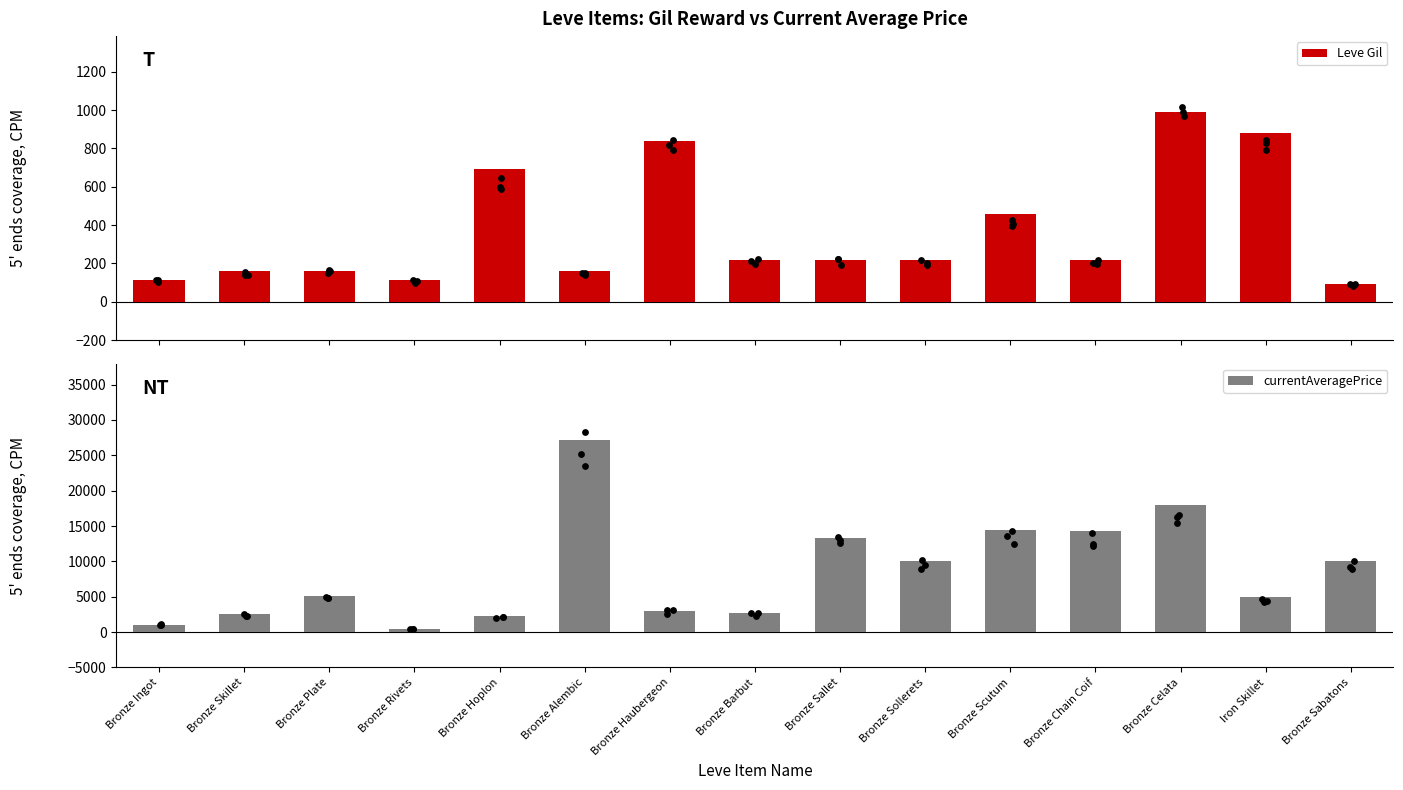

What is the total value across all series at Iron Skillet?

5892.0